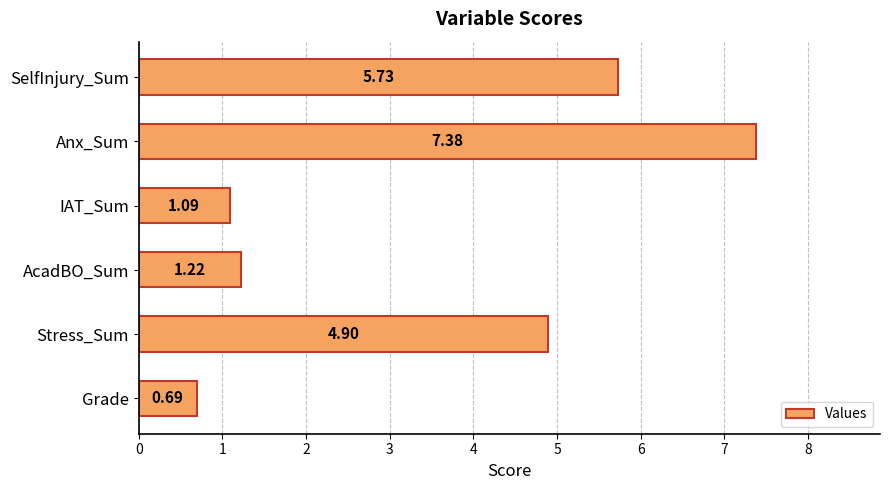

Where is the data nearest to the value 4?

Stress_Sum